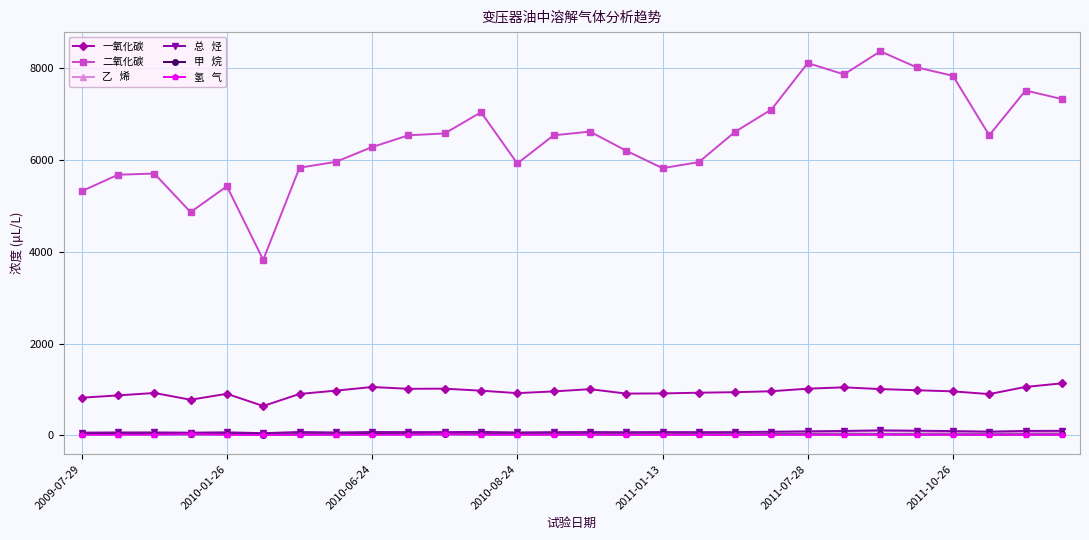

Does the chart display data point markers on the line(s)?

Yes